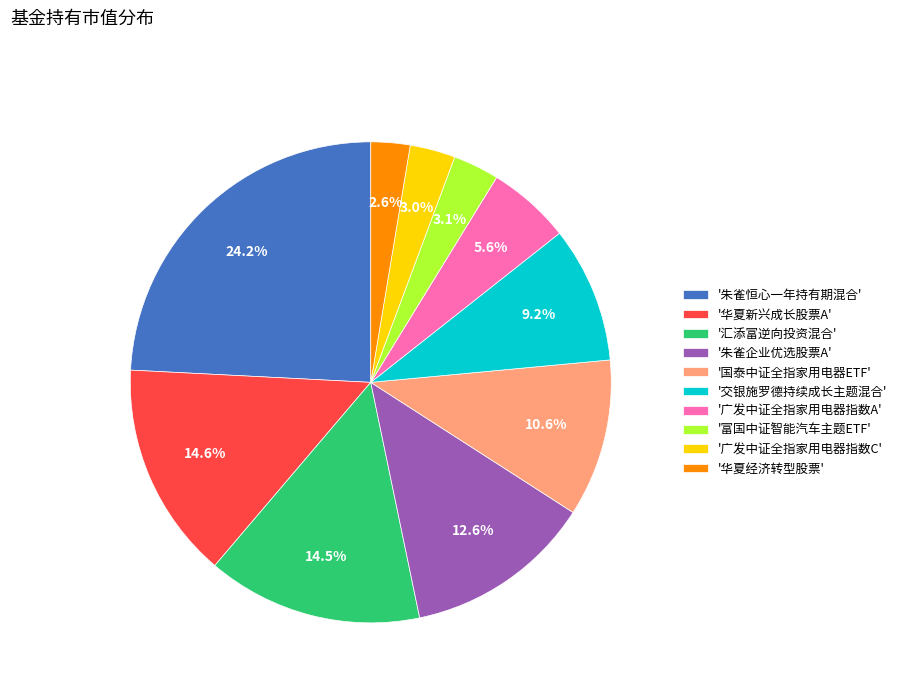

Do '汇添富逆向投资混合' and '朱雀恒心一年持有期混合' together represent more than half of the pie?

No